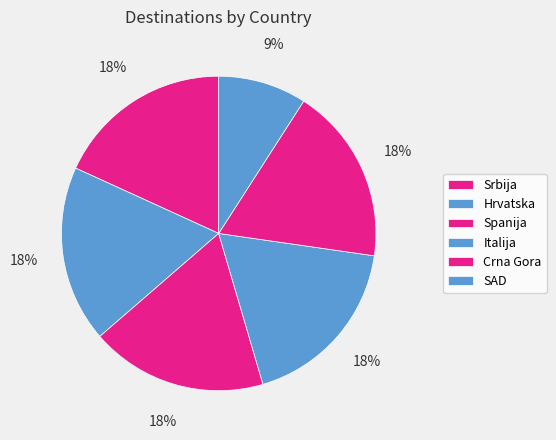

To the nearest percent, what is the average slice percentage?

17%